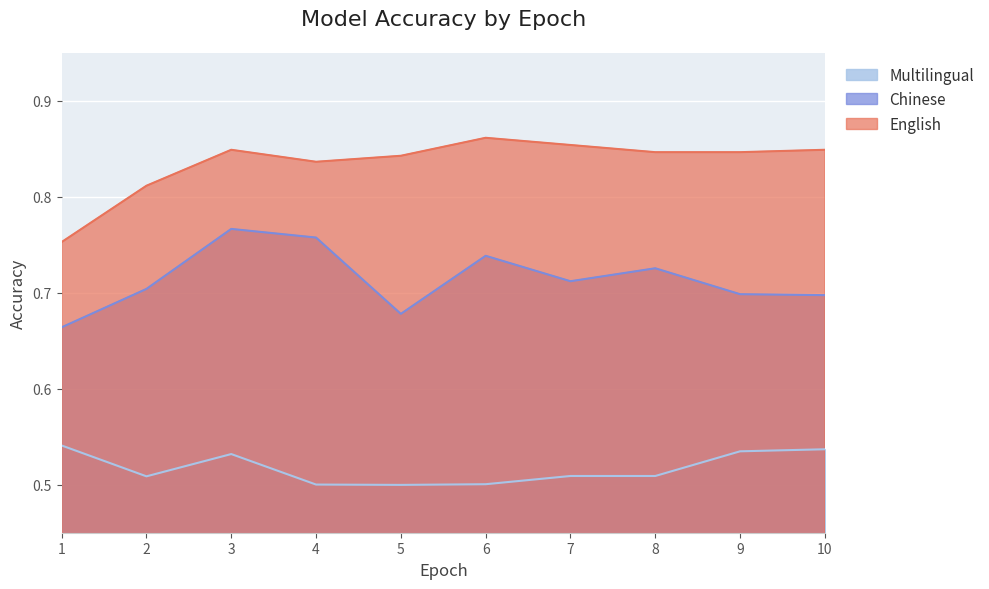

What is the minimum value shown in the chart?

0.5